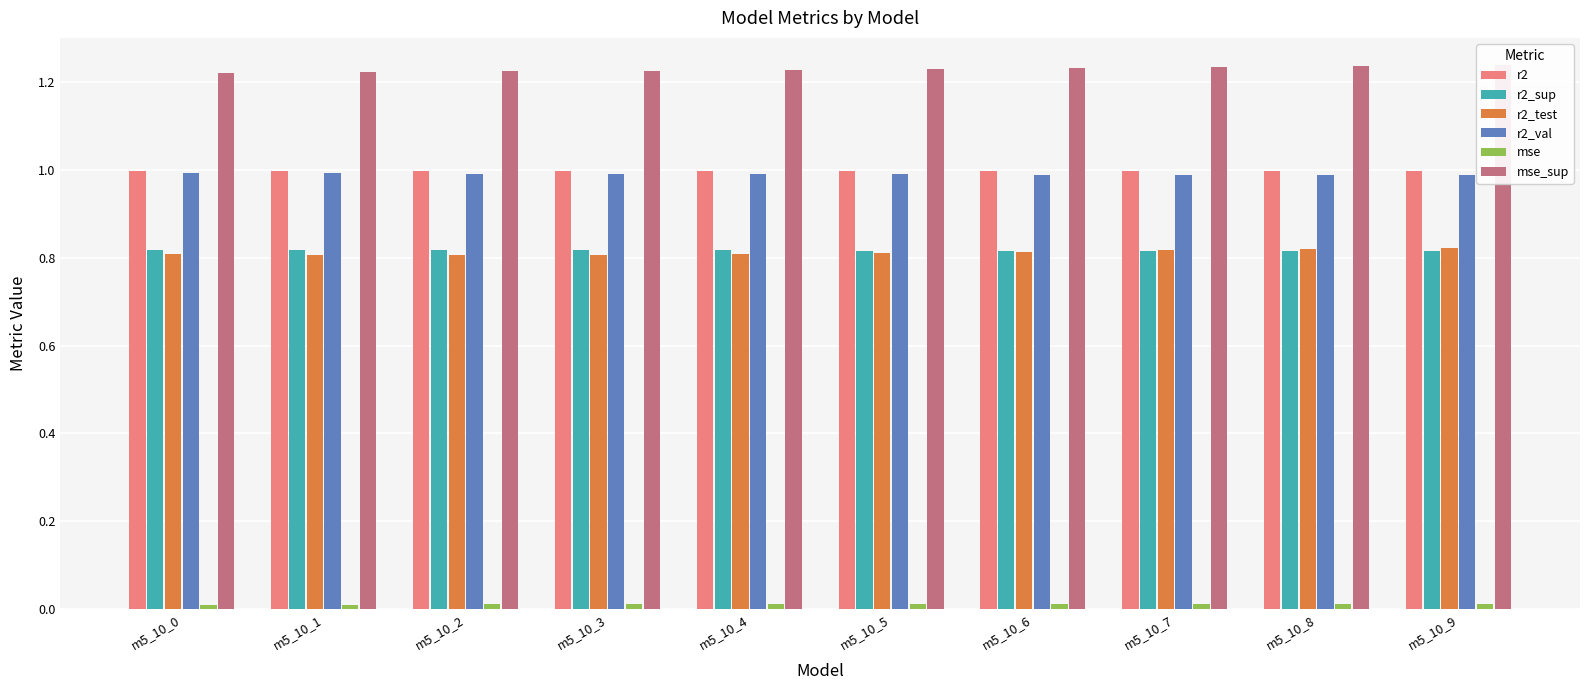

What value does the r2 series have at m5_10_5?

1.0